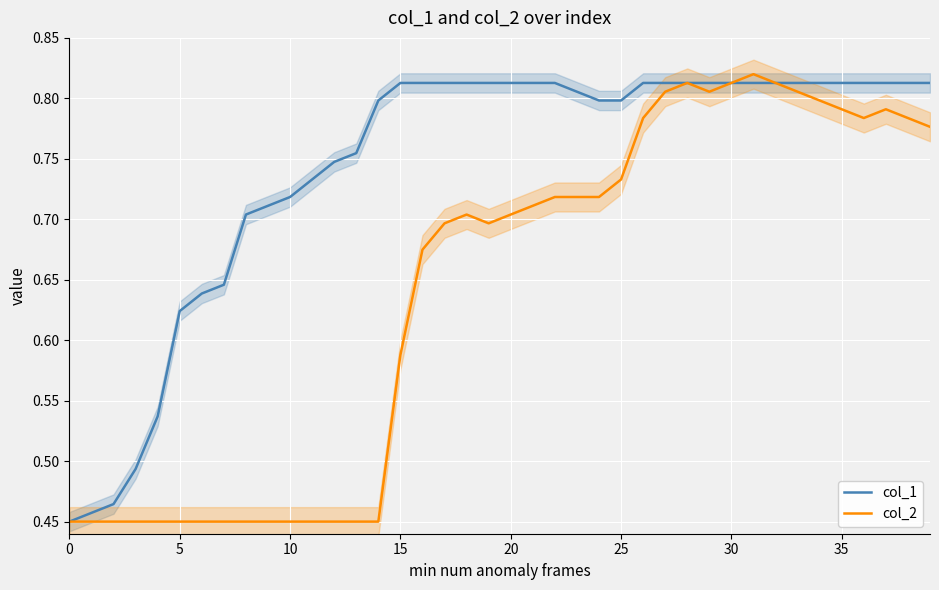

What is the label of the 18th point from the left?

17